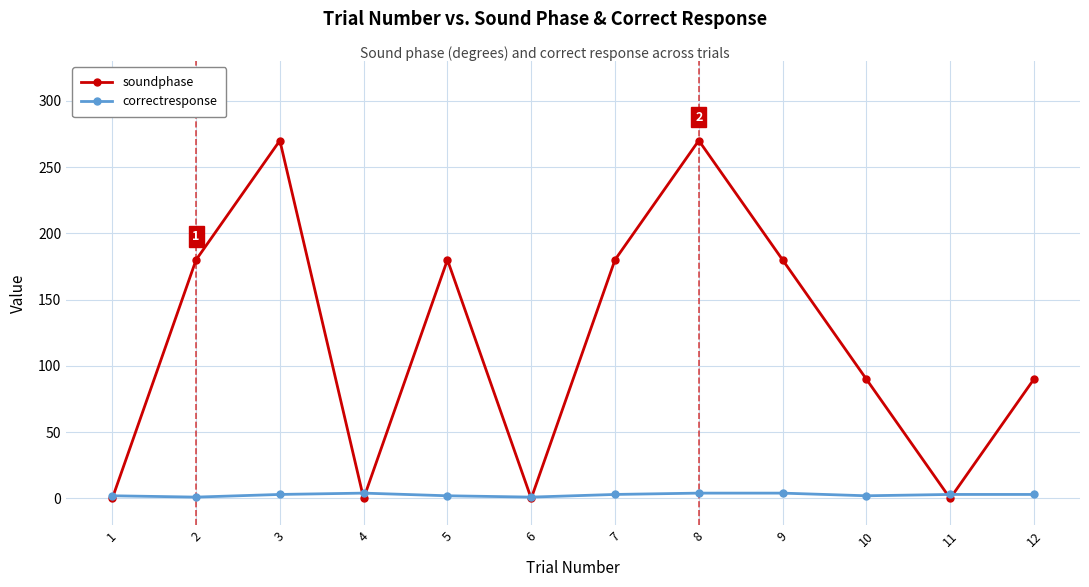

Rank the series by their maximum value, from lowest to highest.

correctresponse, soundphase